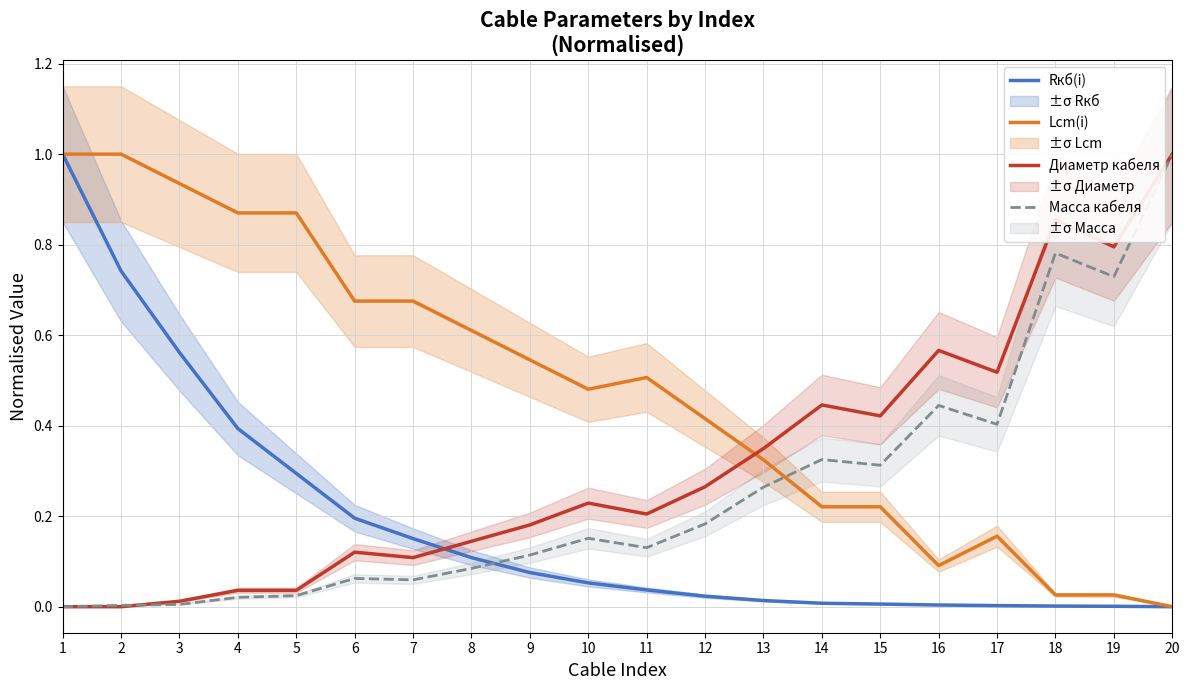

Rank the series by their maximum value, from lowest to highest.

Rкб(i), Lcm(i), Диаметр кабеля, Масса кабеля